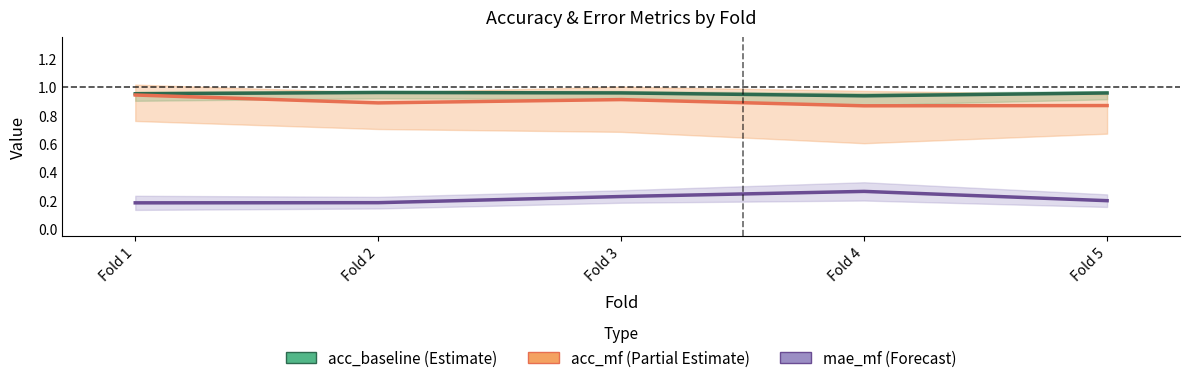

What are all the series names shown in the legend?

acc_baseline, acc_mf, mae_mf